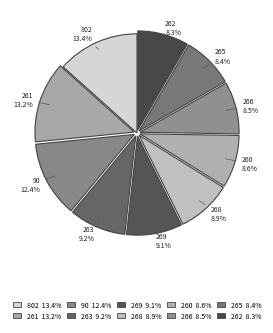

Combined, what portion of the pie is 802 and 263?

22.6%